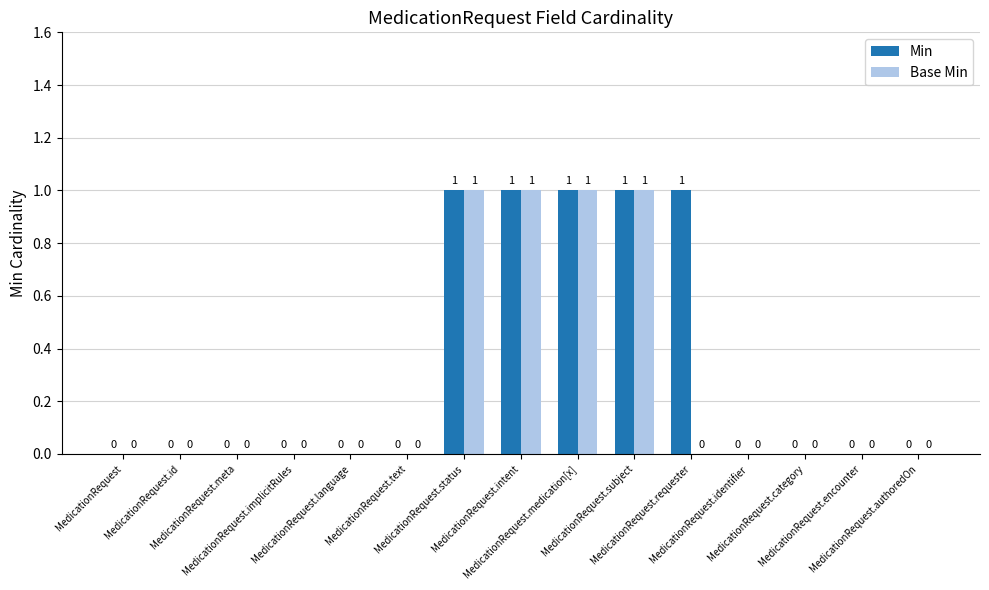

What is the sum of all Base Min values?

4